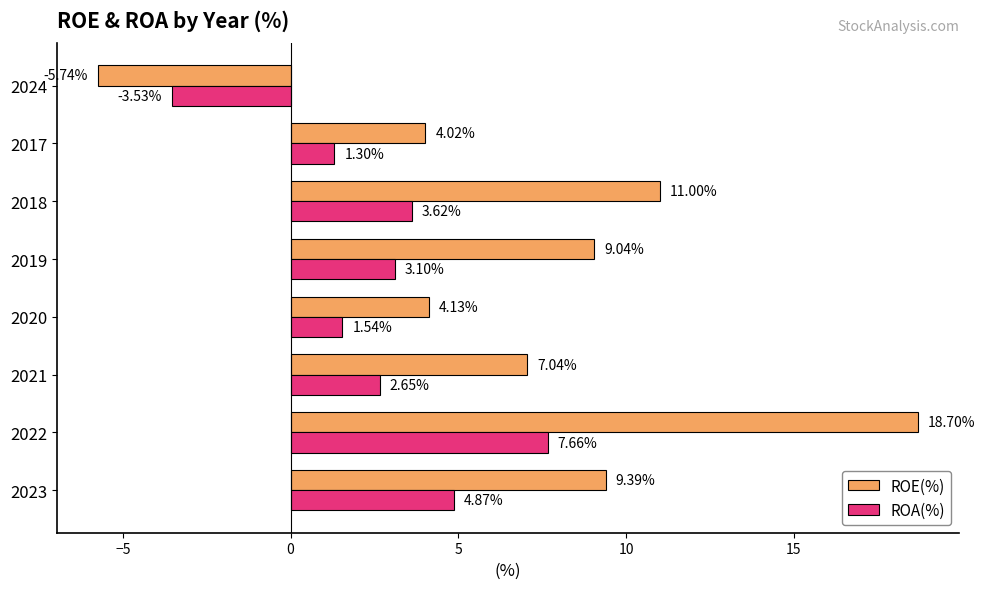

Between 2021 and 2020, which series saw the biggest shift?

ROE(%)